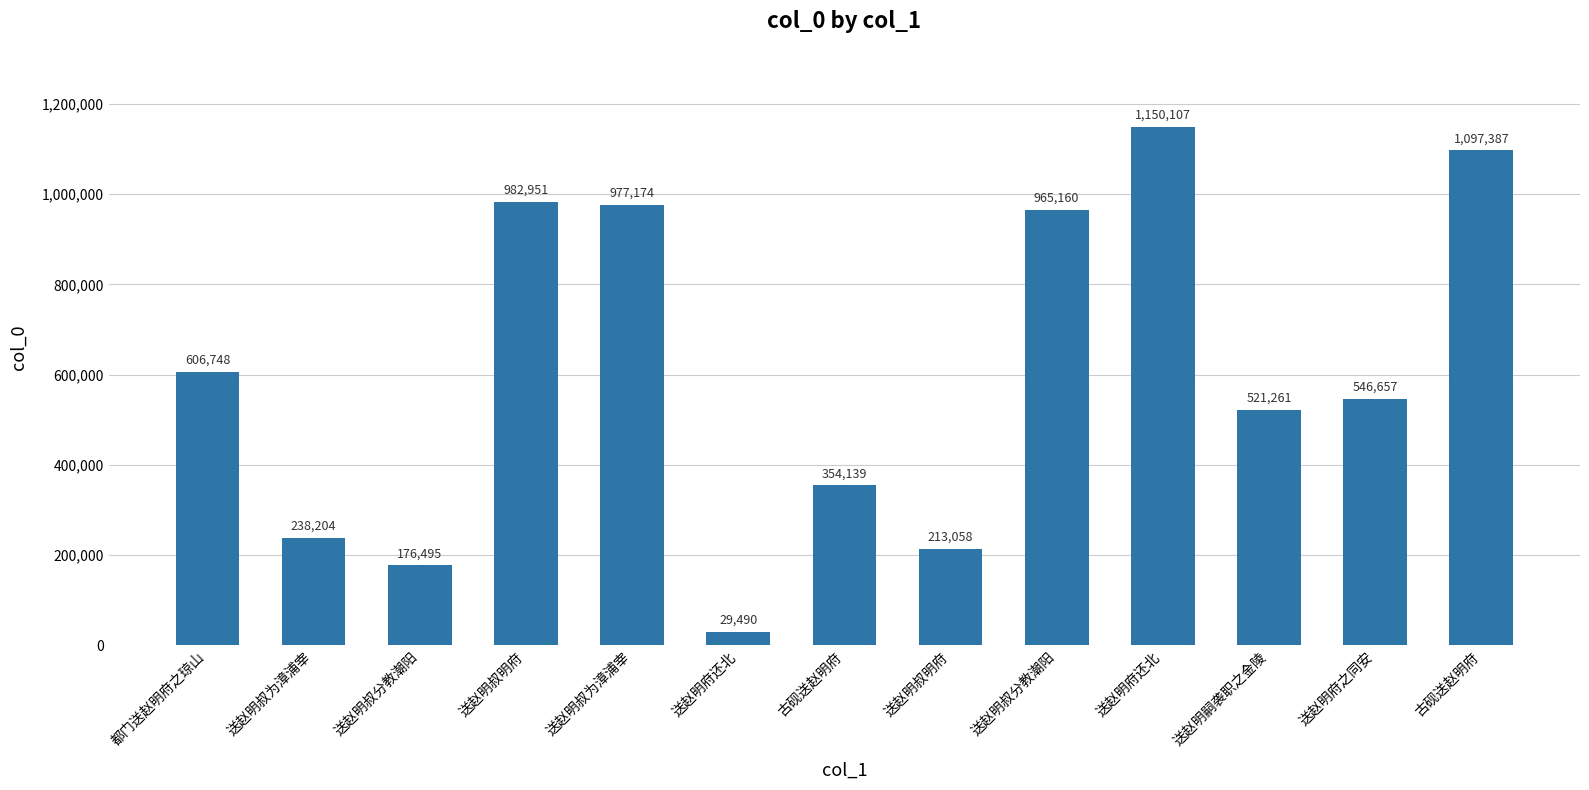

What is the average value?

604525